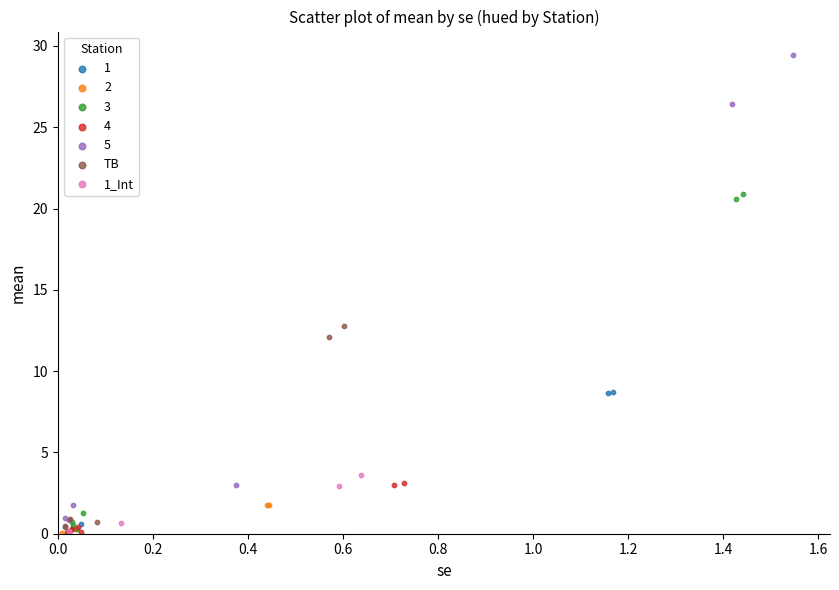

What are all the series names shown in the legend?

1, 2, 3, 4, 5, TB, 1_Int